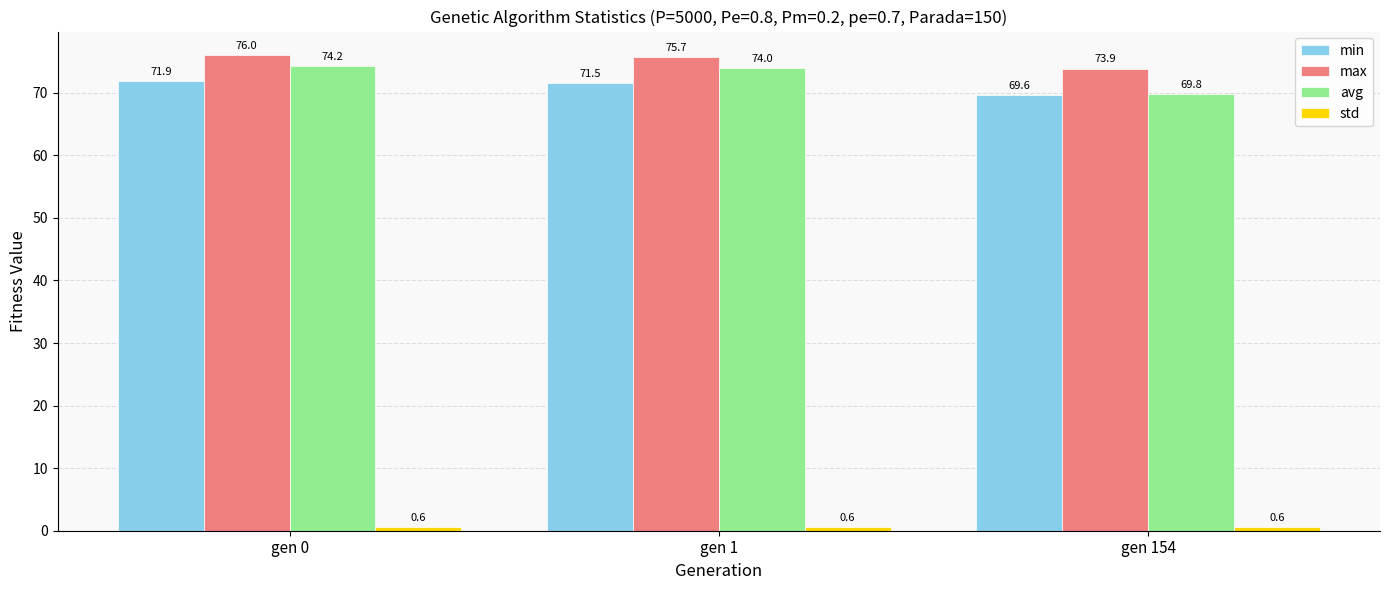

Does the chart contain any negative values?

No